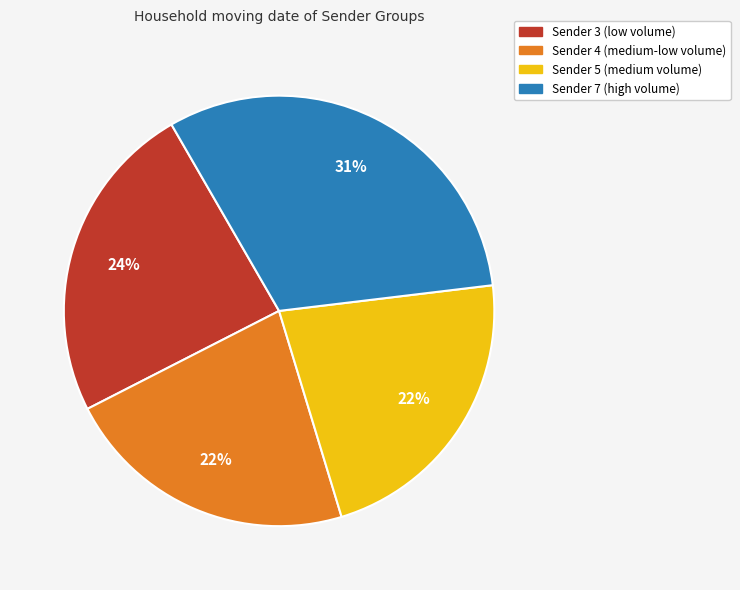

To the nearest percent, what is the difference between the largest and smallest slice percentages?

9%